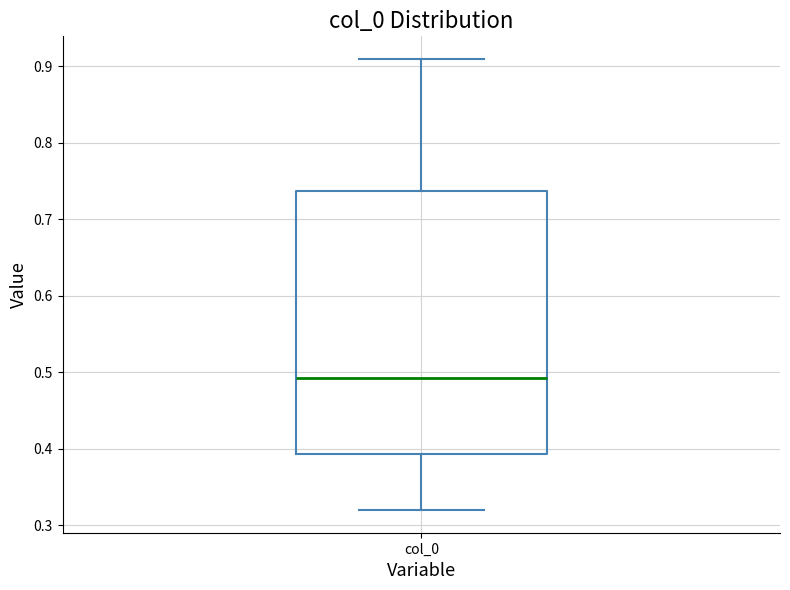

Read this box plot against the y-axis: the position of the median line, the range covered by the box, and the ends of both whiskers. The values are not printed on the chart, so give them approximately, as read against the axis.

median 0.49, box 0.39 to 0.74, whiskers 0.32 to 0.91